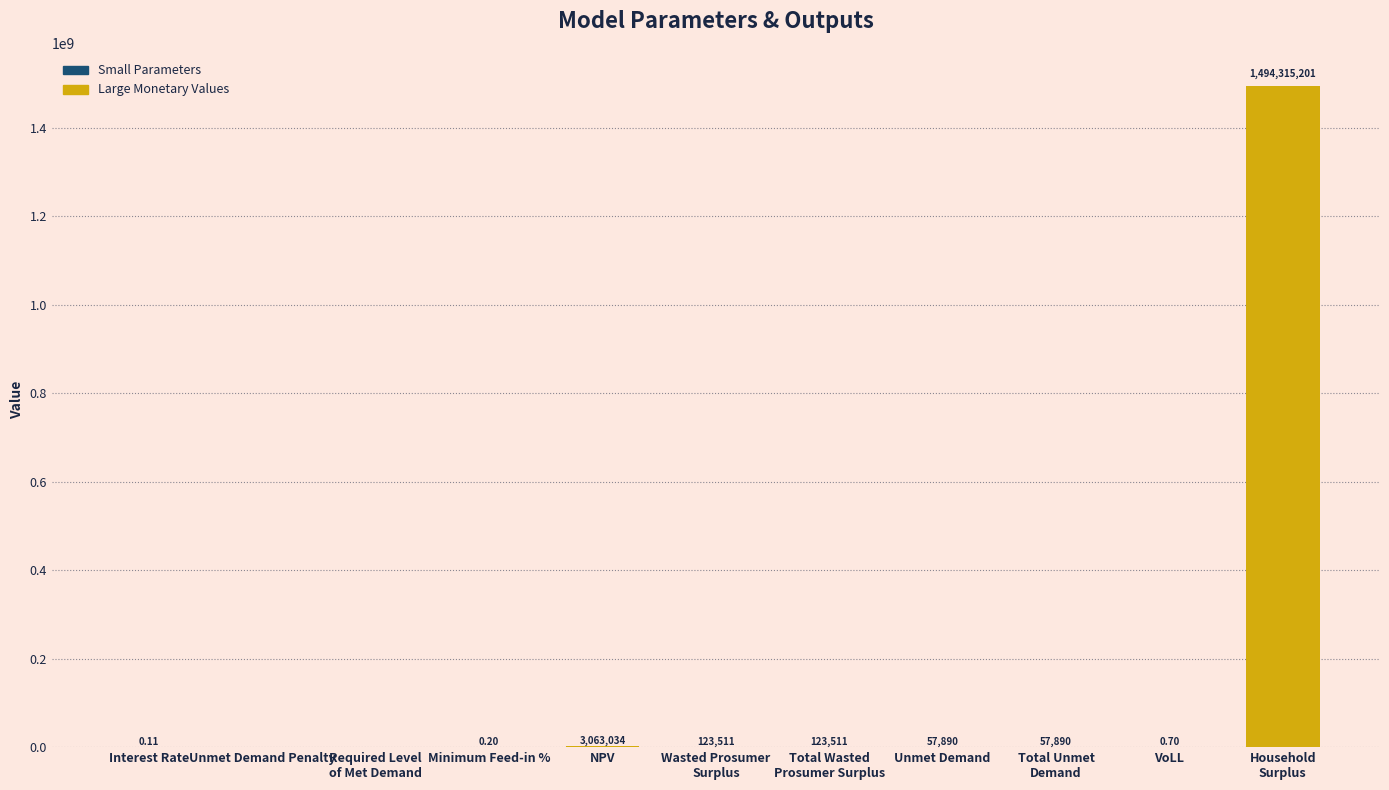

What is the maximum value shown in the chart?

1494315201.5